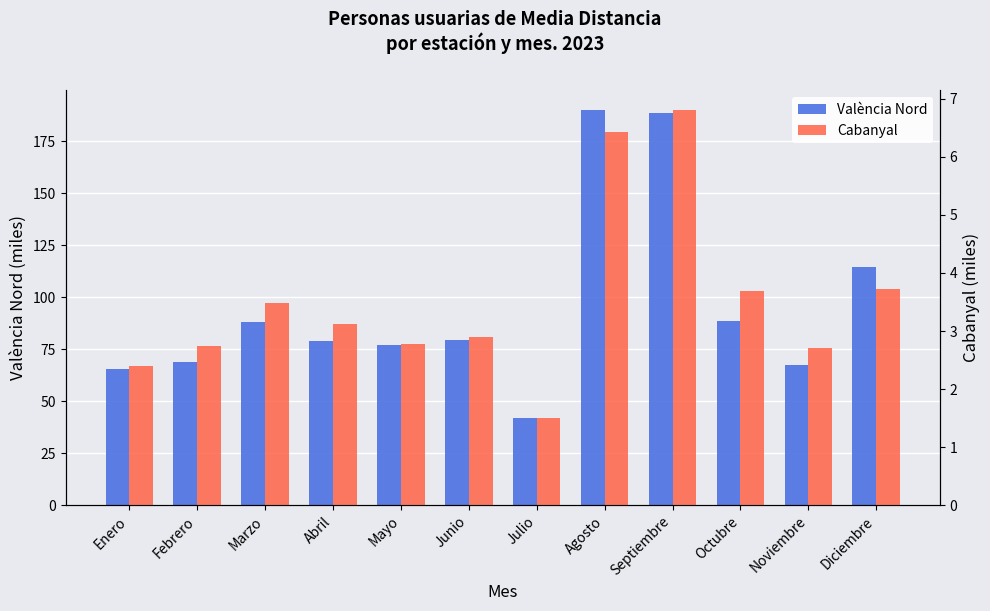

What is the label of the 6th bar from the right?

Julio